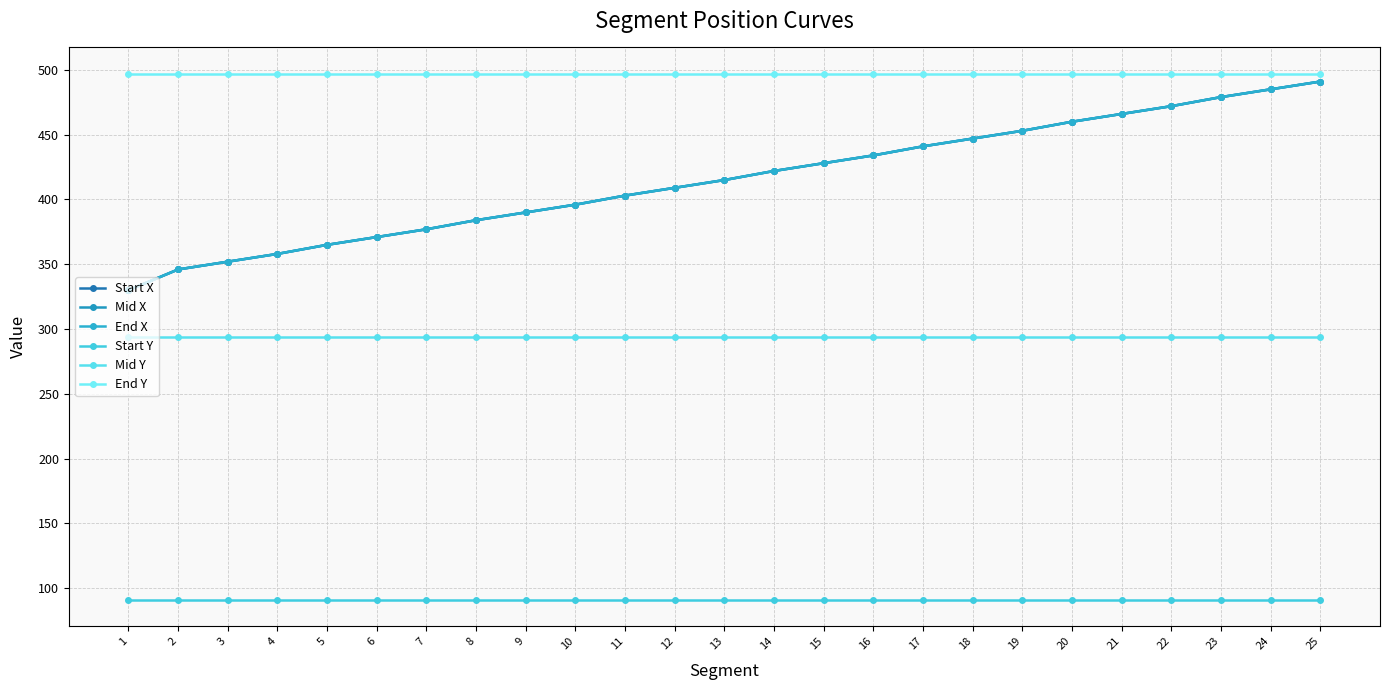

Which series has the largest total across all categories?

End Y